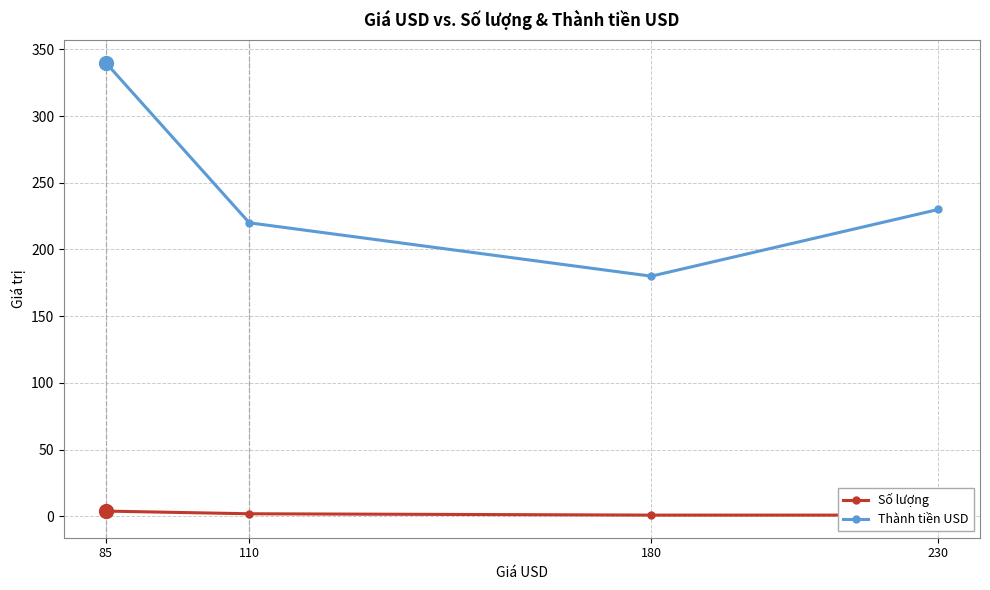

True or false: Số lượng and Thành tiền USD cross at least once.

False